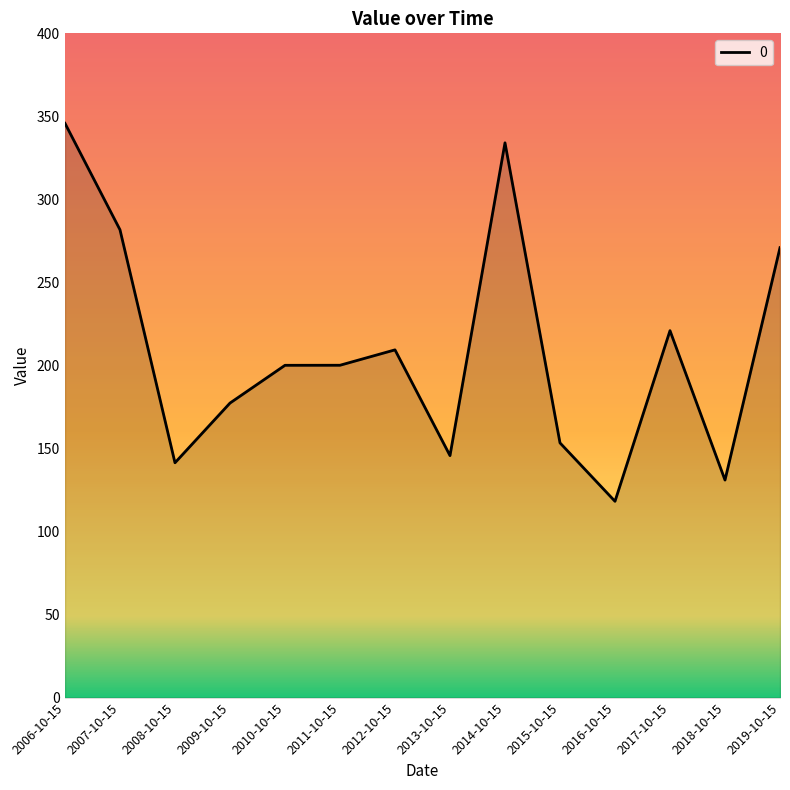

How many lines are shown in the chart?

1